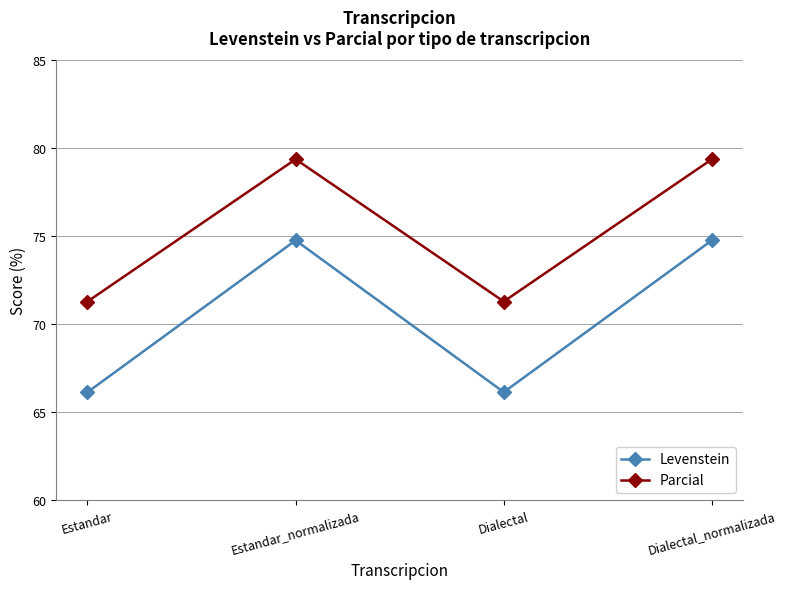

What is the maximum value shown in the chart?

79.4